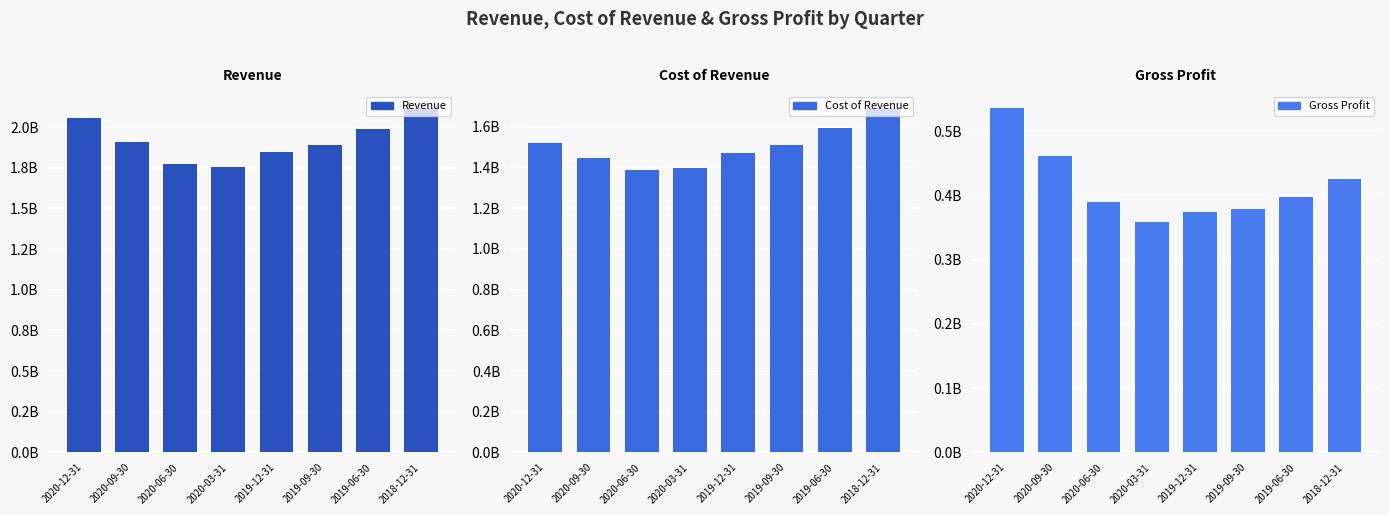

What is the spread (max minus min) of values at 2020-09-30?

1444718000